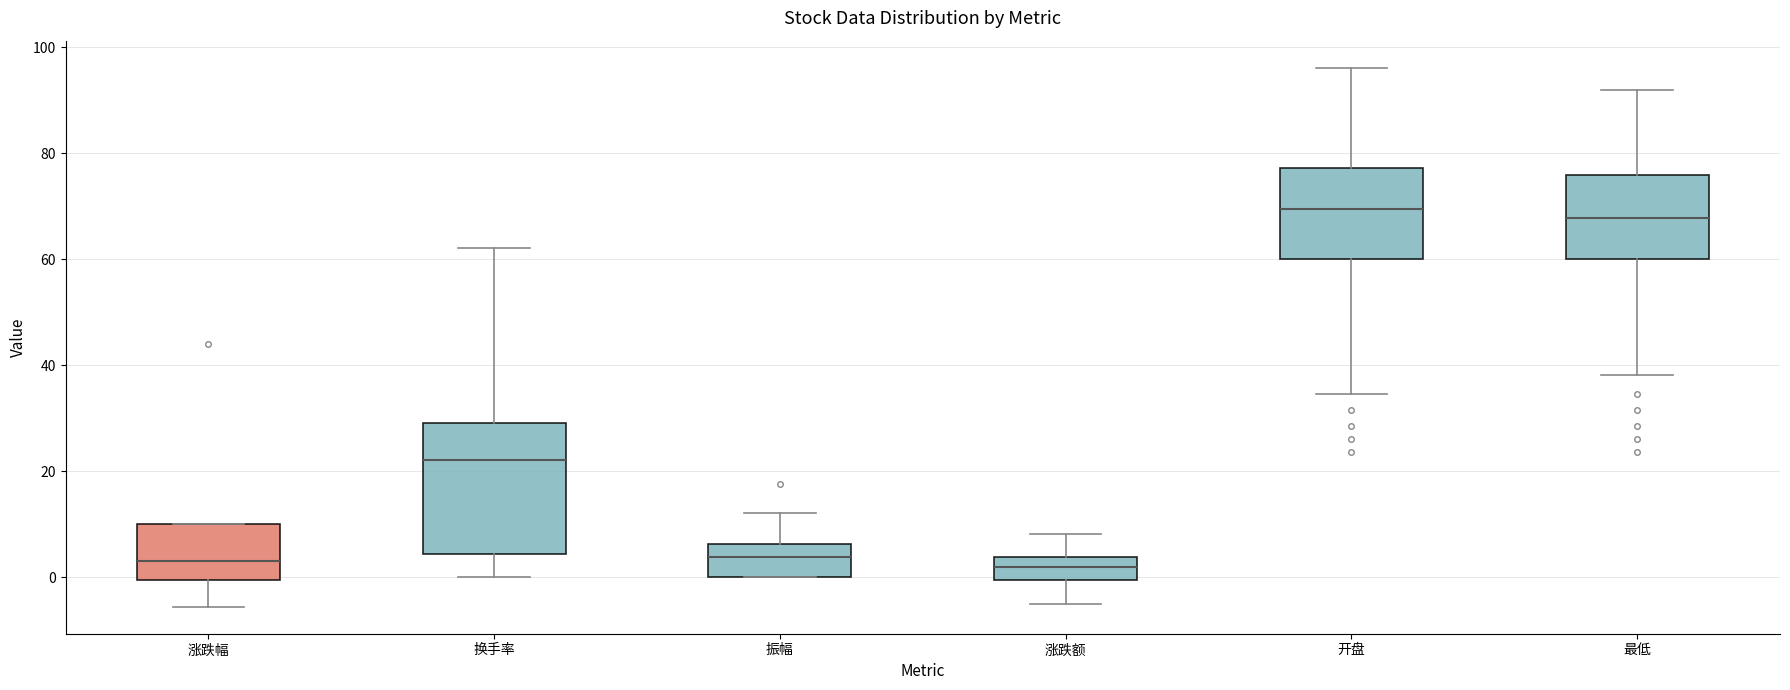

Which box is the tallest, from its lower edge to its upper edge?

换手率